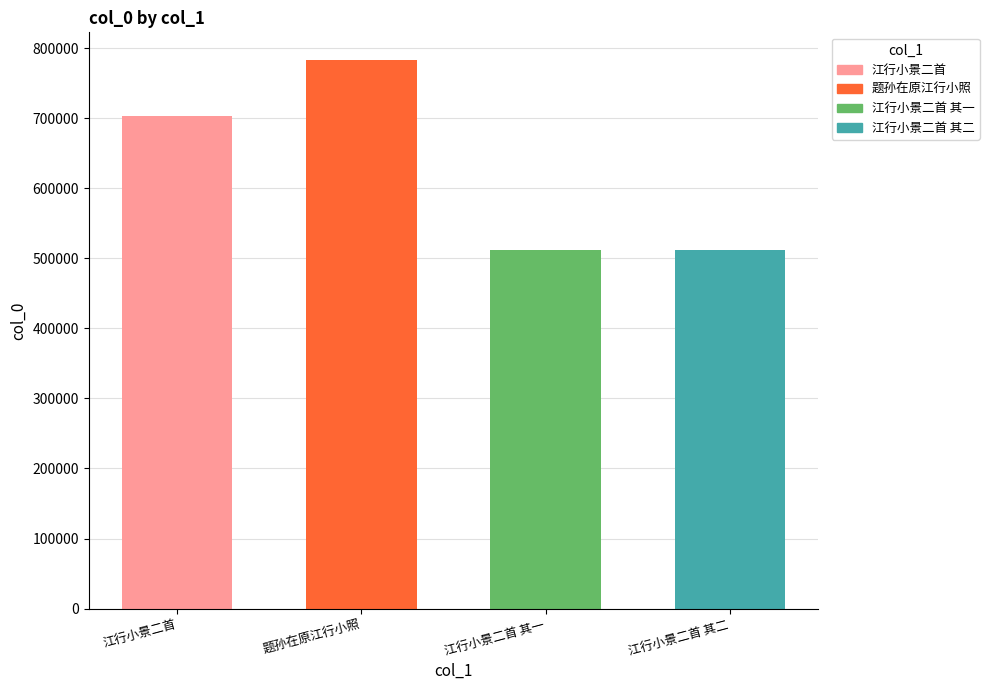

The chart shows a value of 702638 at 江行小景二首. True or false?

True